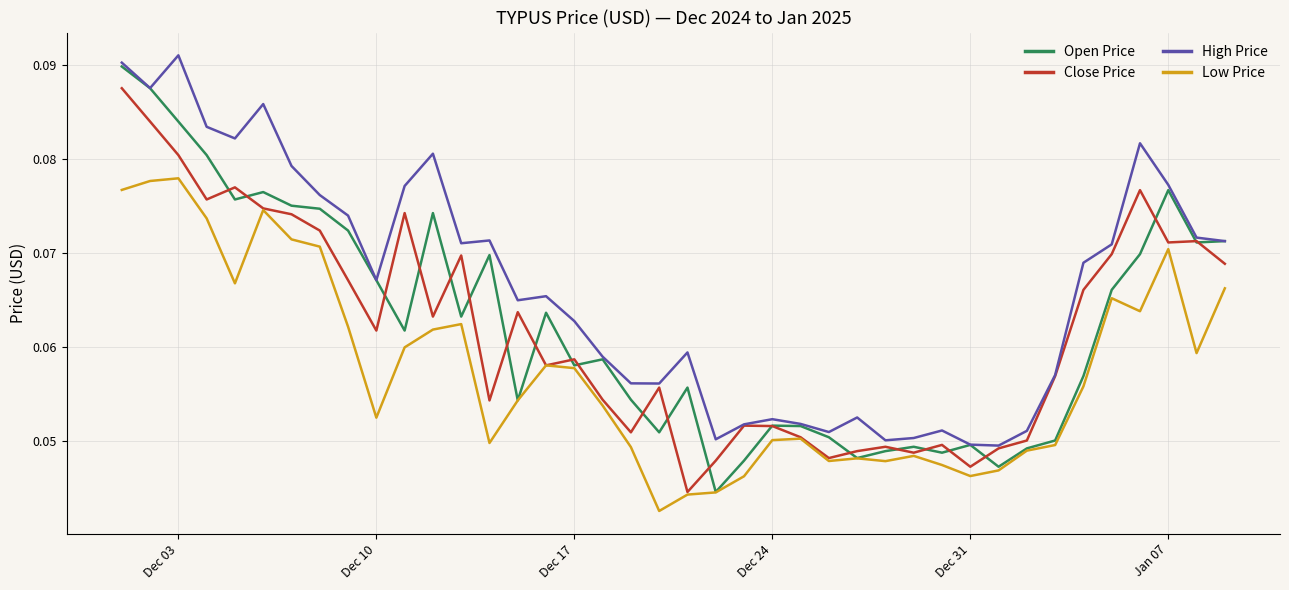

Which series has the largest total across all categories?

High Price